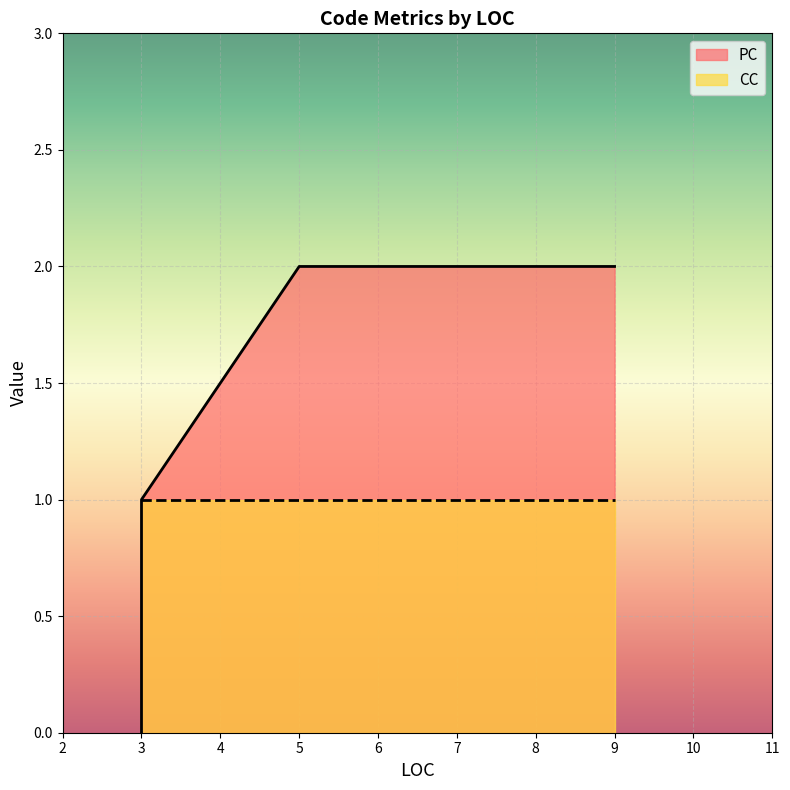

The value of PC at 5 is 2. True or false?

True